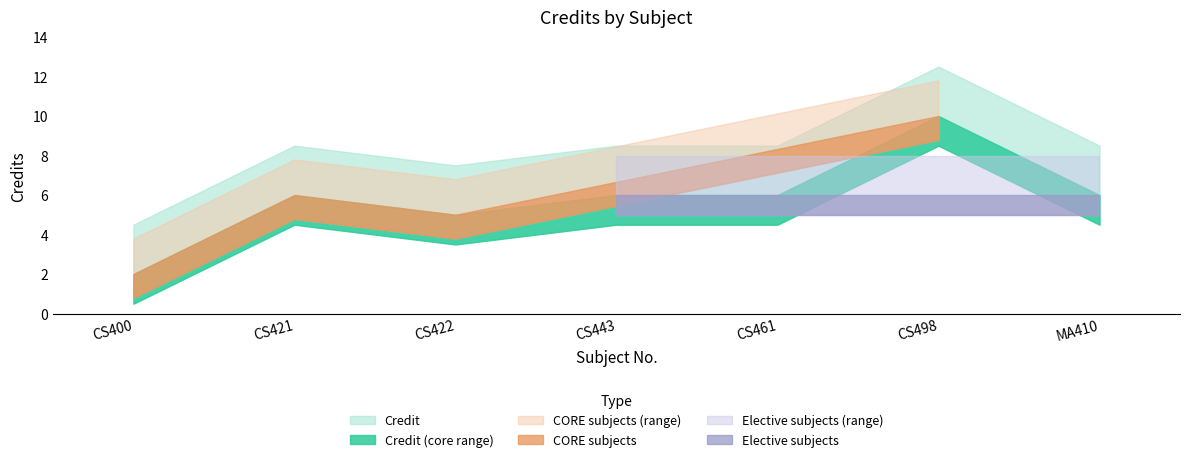

What is the sum of the values at CS498 and MA410?

16